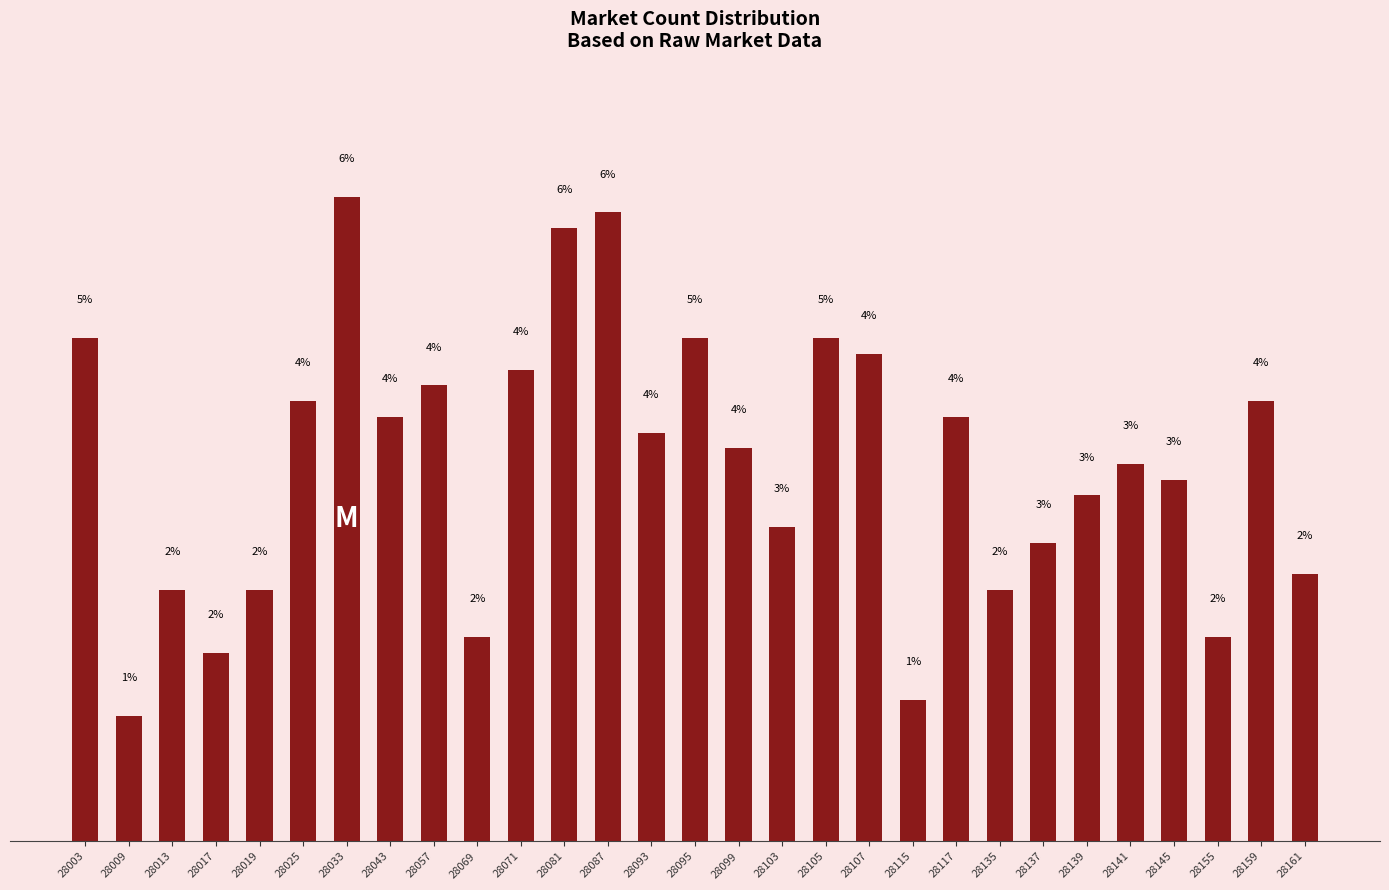

What is the value of the 17th bar from the left?

2.9